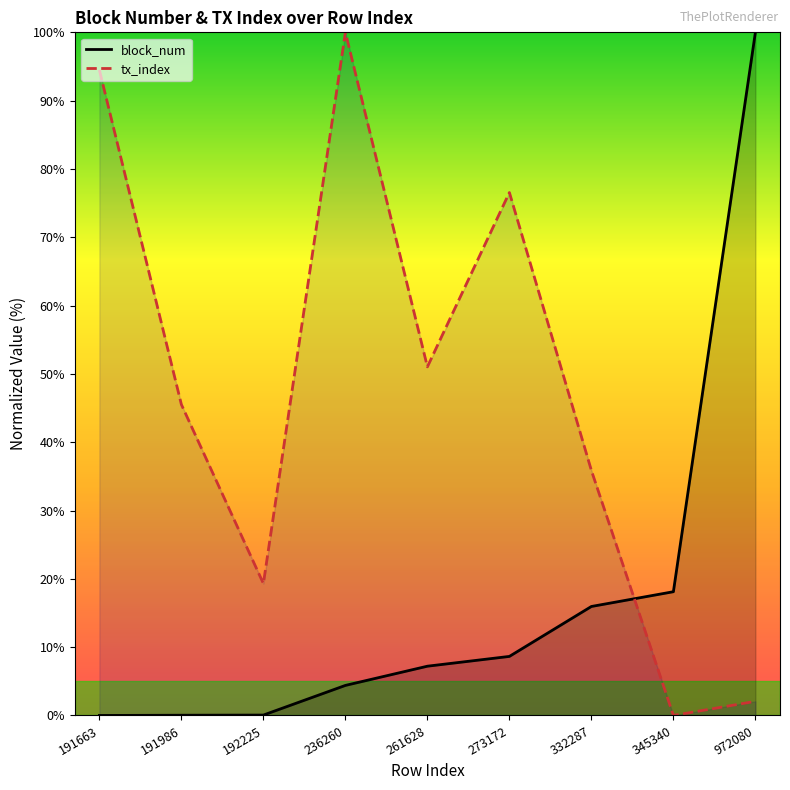

Reading left to right, what are all the values shown in this chart?

block_num: 191663=0.0	191986=0.0	192225=0.1	236260=4.4	261628=7.2	273172=8.6	332287=16.0	345340=18.1	972080=100.0
tx_index: 191663=94.5	191986=45.5	192225=19.3	236260=100.0	261628=51.0	273172=76.6	332287=35.9	345340=0.0	972080=2.1